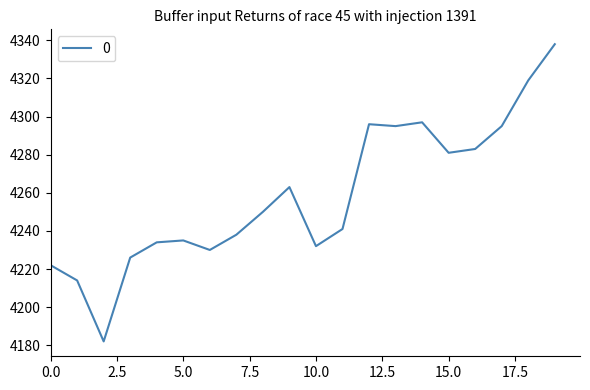

What is the difference between the maximum and minimum values?

156